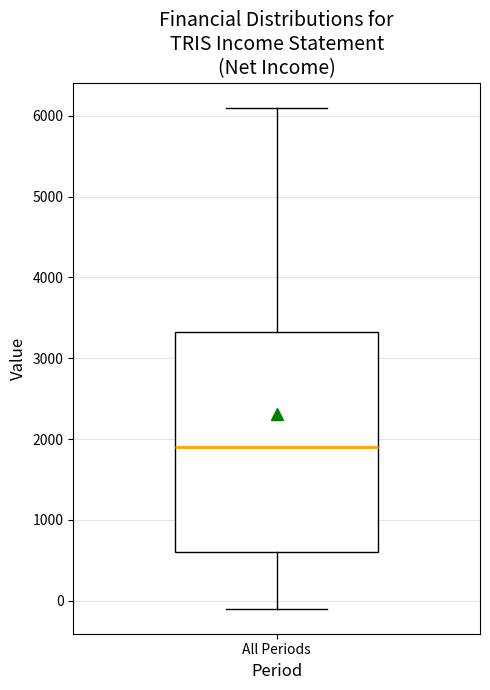

Read this box plot against the y-axis: the position of the median line, the range covered by the box, and the ends of both whiskers. The values are not printed on the chart, so give them approximately, as read against the axis.

median 1900, box 600 to 3300, whiskers -100 to 6100